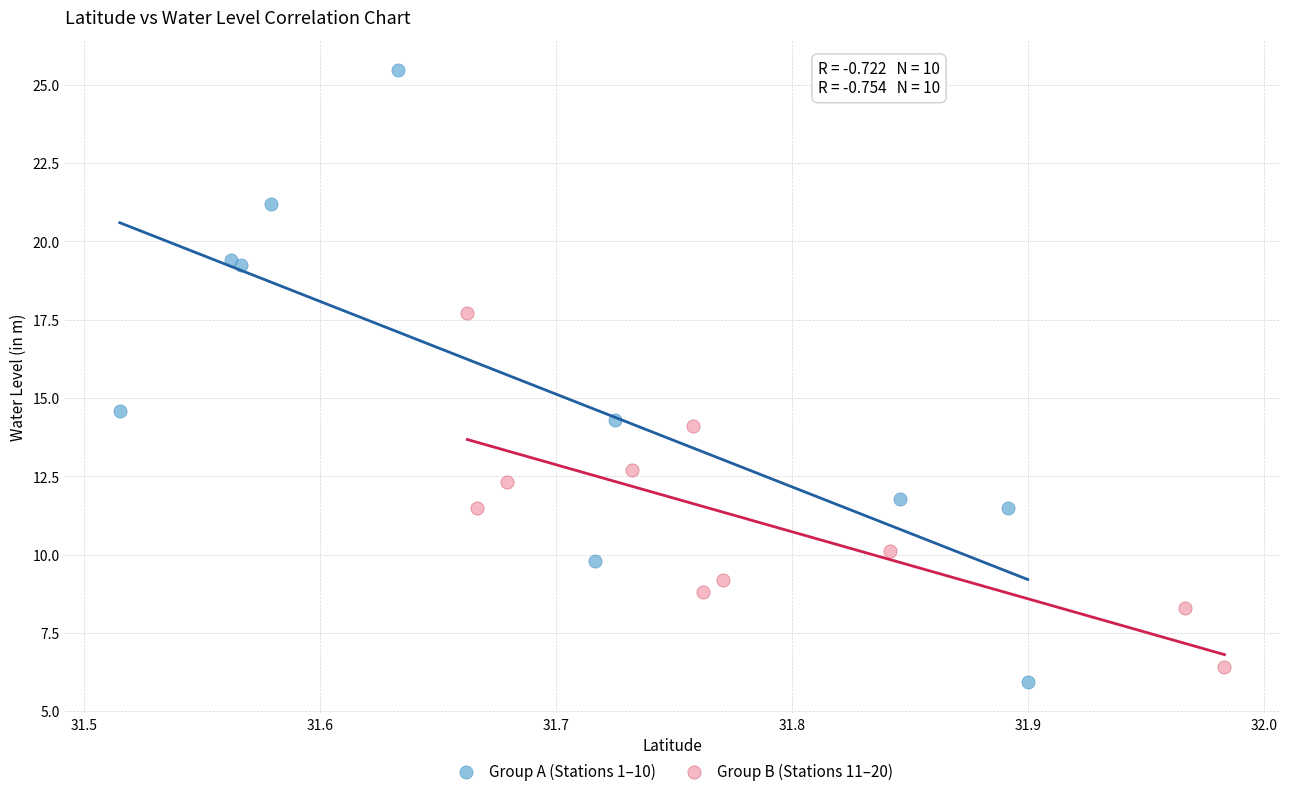

Which series contains the highest Y value?

Group A (Stations 1–10)